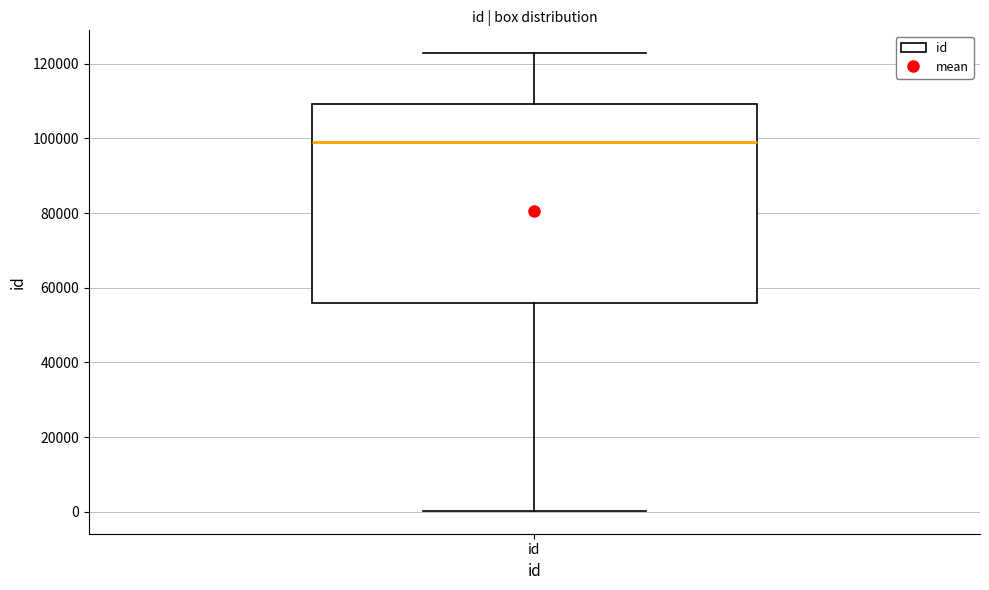

Where does the upper whisker of the box for id end on the y-axis? The values are not printed on the chart, so give them approximately, as read against the axis.

122000